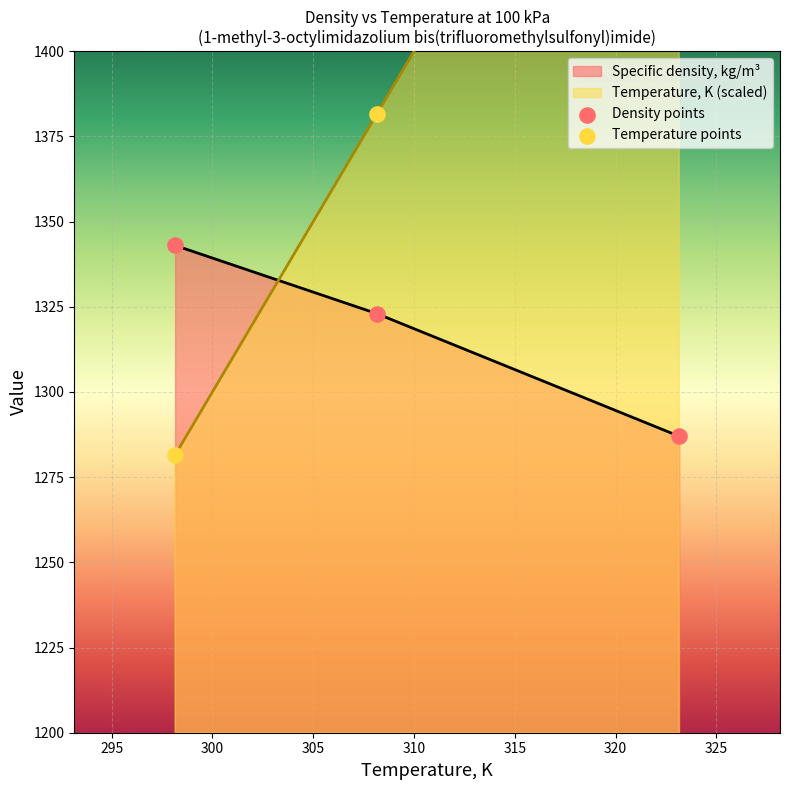

How many values in the Specific density, kg/m³ series are below 1323?

1